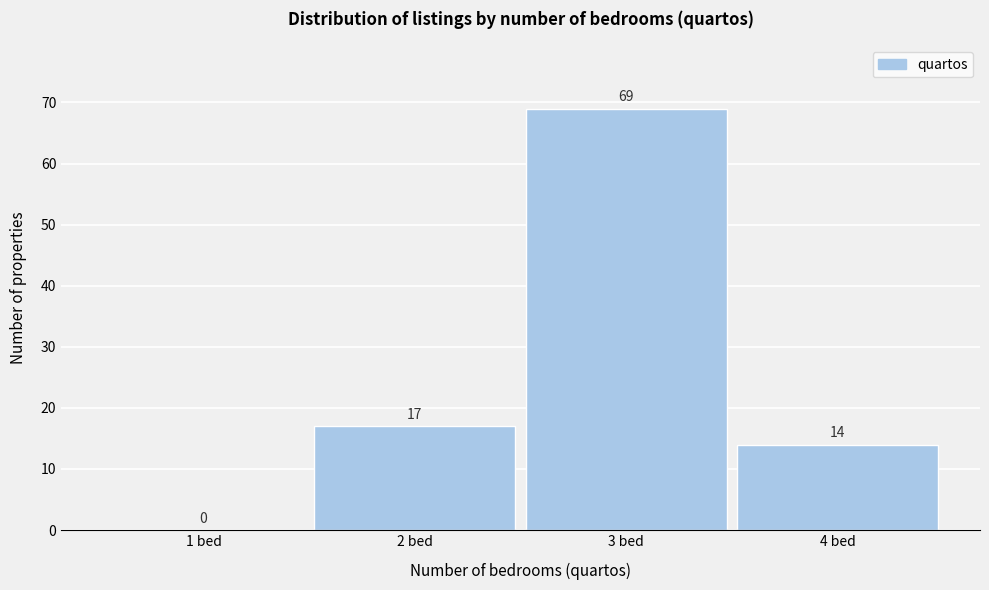

Reading left to right, what are all the values shown in this chart?

1 bed=0	2 bed=17	3 bed=69	4 bed=14